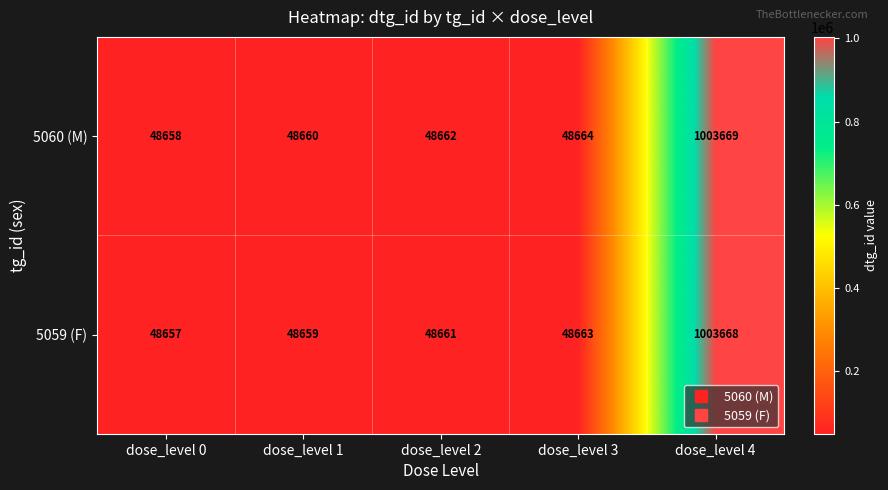

Reading left to right, extract all data points from this chart.

5060 (M): 48658	48660	48662	48664	1003669
5059 (F): 48657	48659	48661	48663	1003668